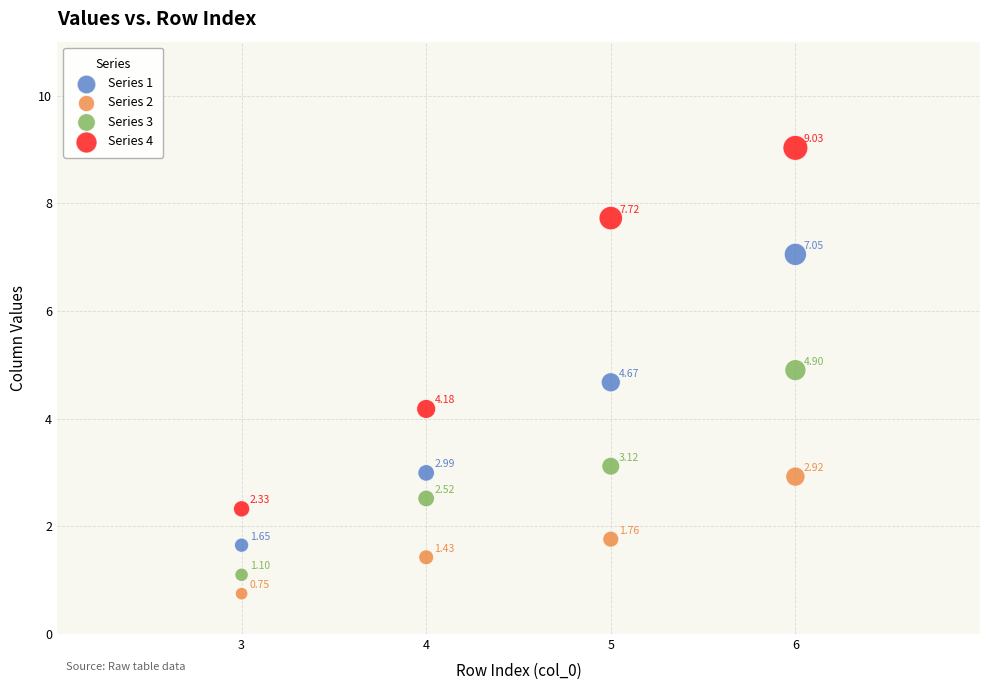

Which series contains the lowest Y value?

Series 2